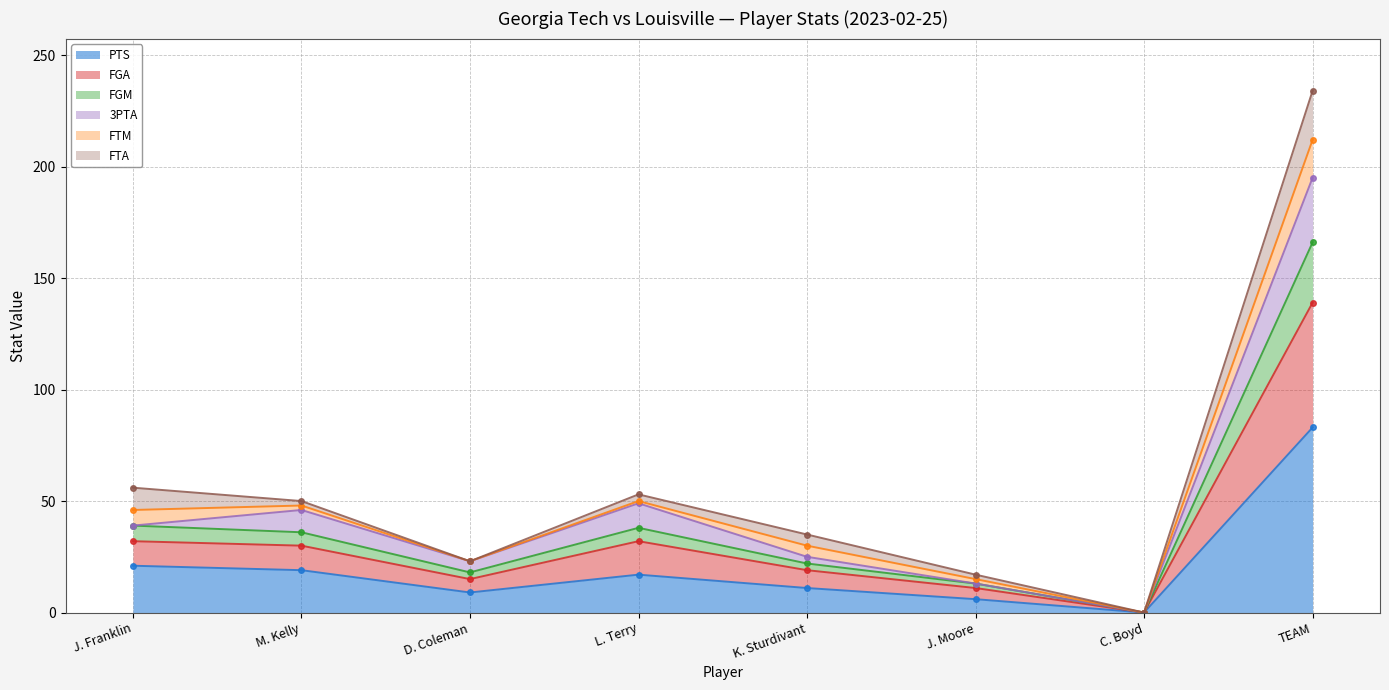

At which label does FGM reach its minimum?

C. Boyd